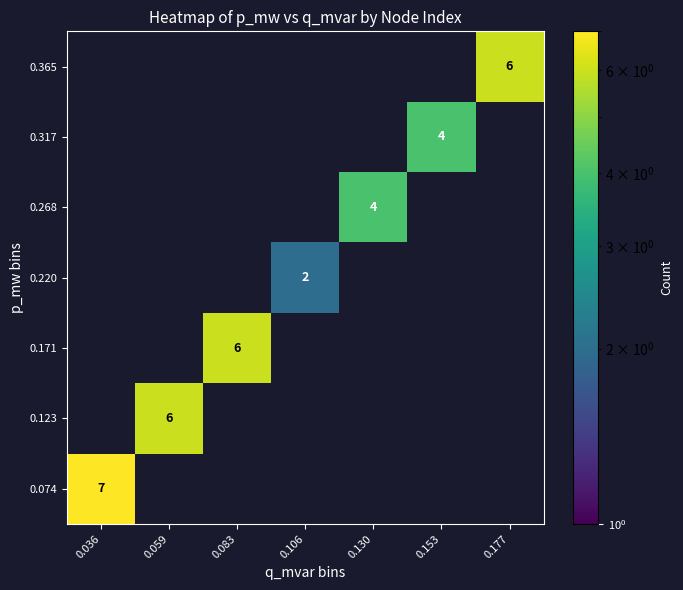

How many categories are shown in the chart?

7